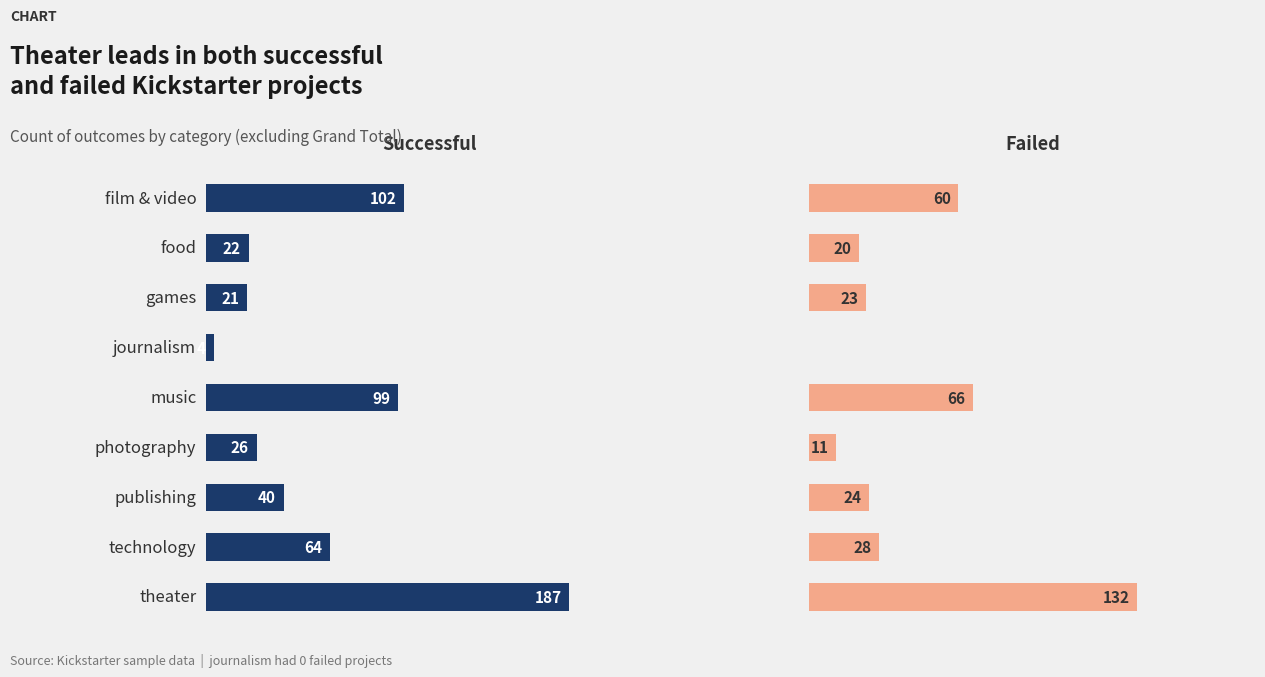

Which series has the largest total across all categories?

successful